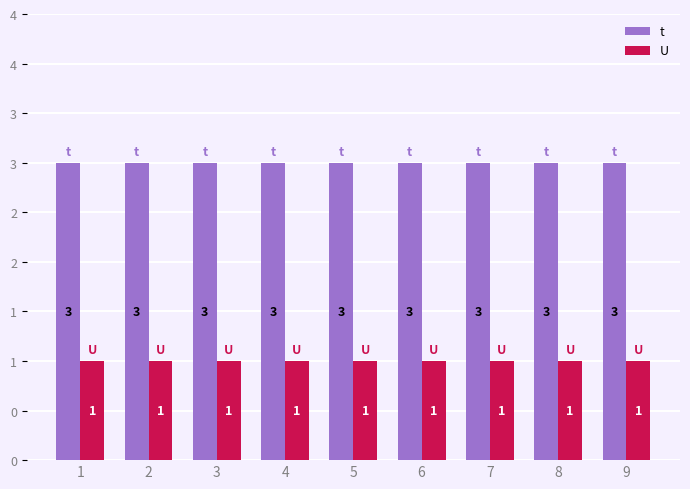

At which category is the sum across all series the highest?

1